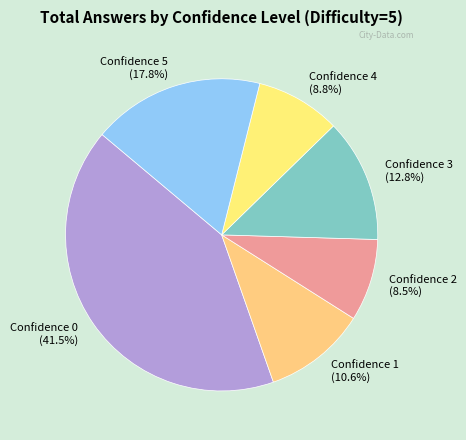

What percentage is the Confidence 5 slice, to the nearest percent?

18%